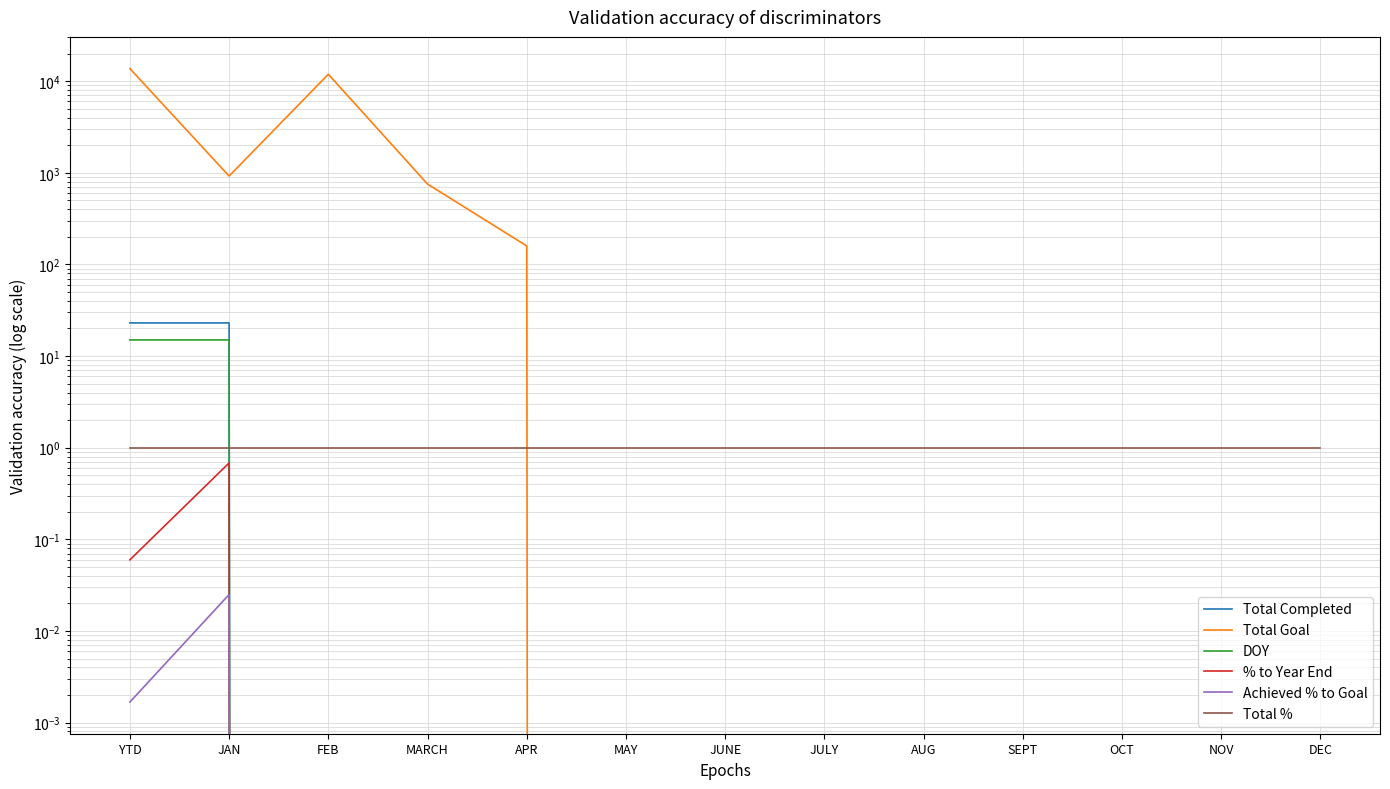

At which category is the sum across all series the highest?

YTD